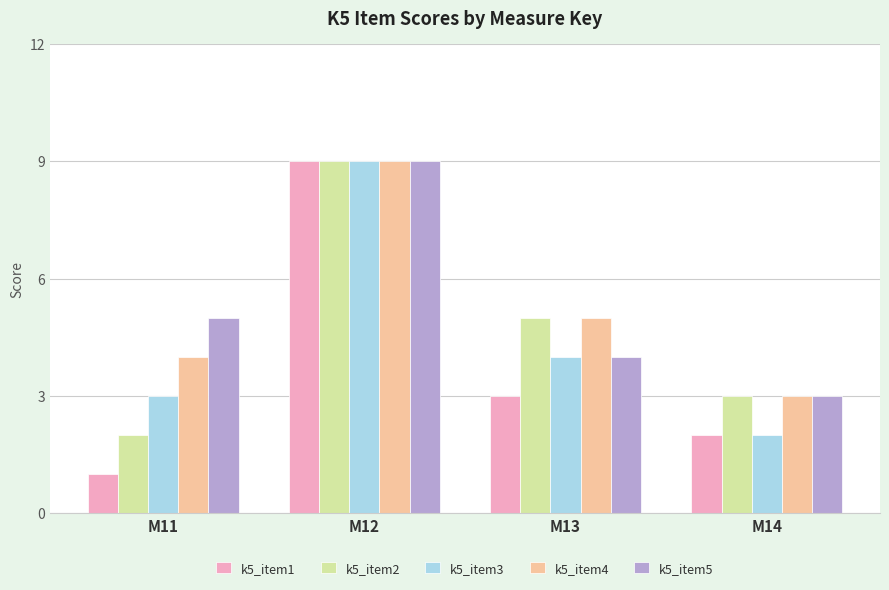

The value of k5_item4 at M13 is 2. True or false?

False